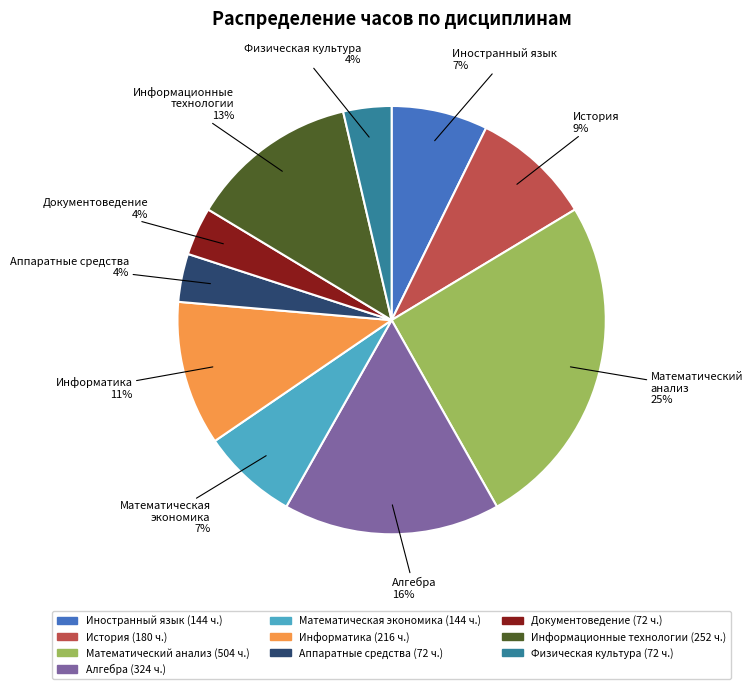

True or false: Математический анализ accounts for 25% of the total.

True